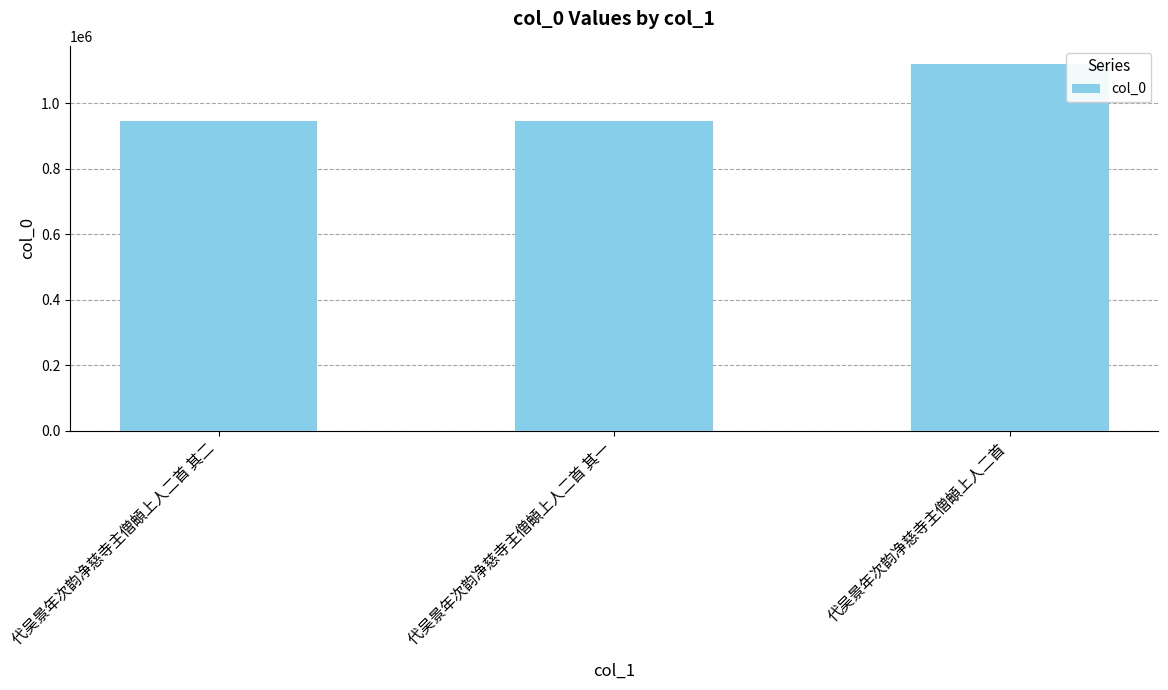

The chart shows a value of 944956 at 代吴景年次韵净慈寺主僧頔上人二首 其一. True or false?

True